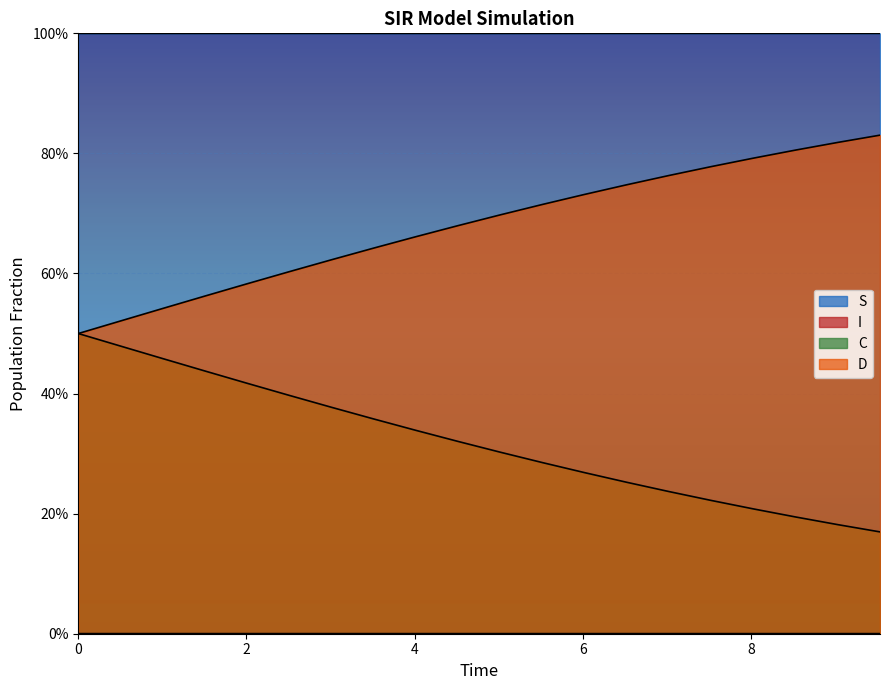

How many S values are between 0 and 1?

20